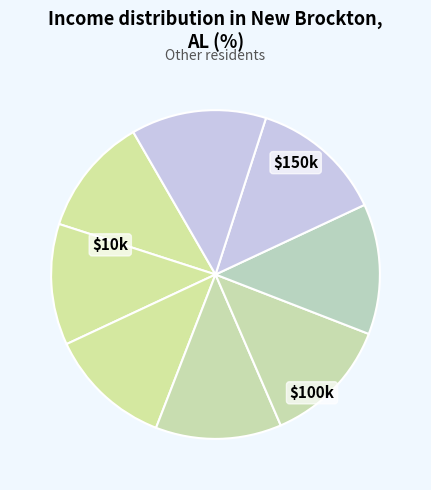

To the nearest percent, what is the average slice percentage?

12%